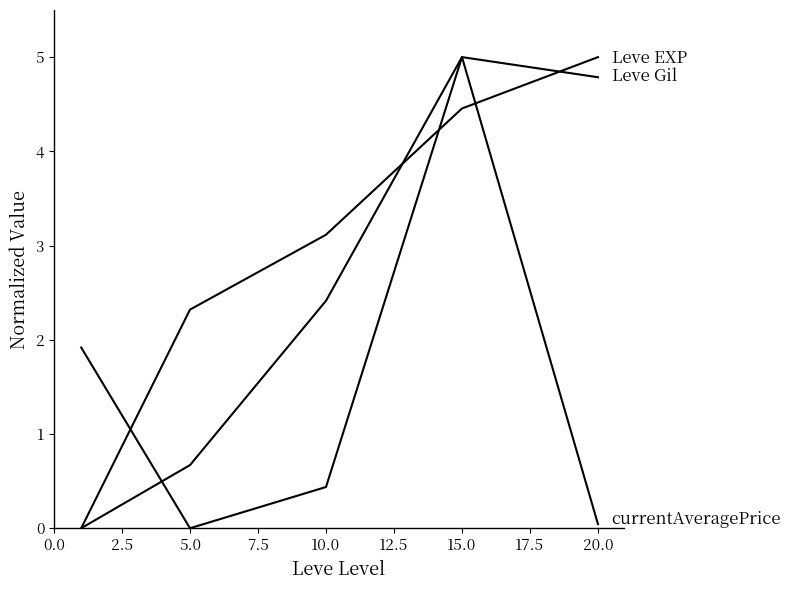

Is it true that Leve EXP equals 0.0 at 0.0?

True